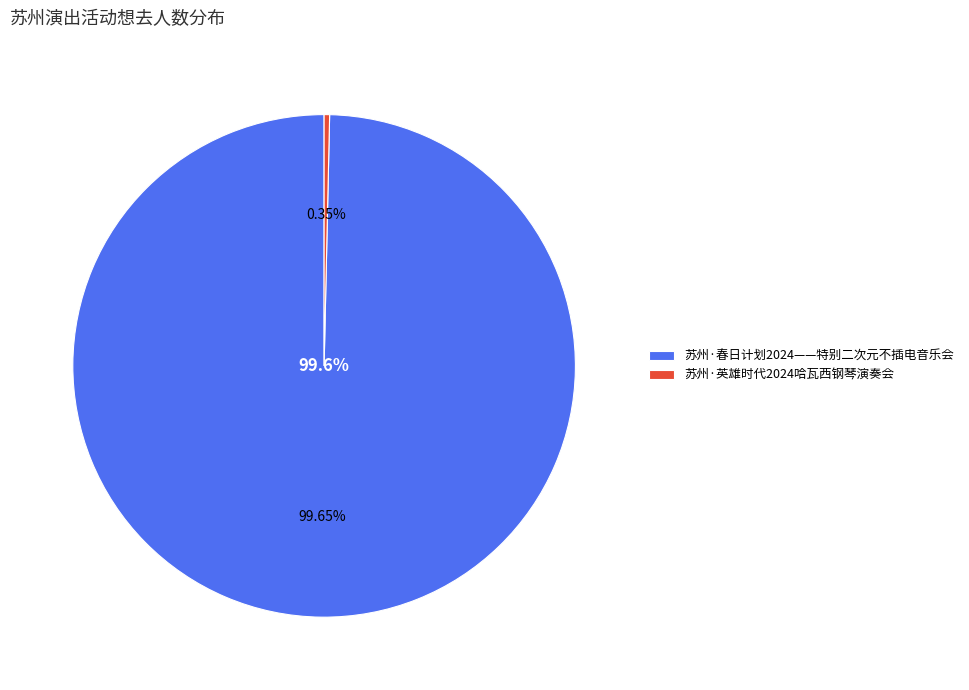

To the nearest percent, what portion does 苏州·春日计划2024——特别二次元不插电音乐会 represent?

100%